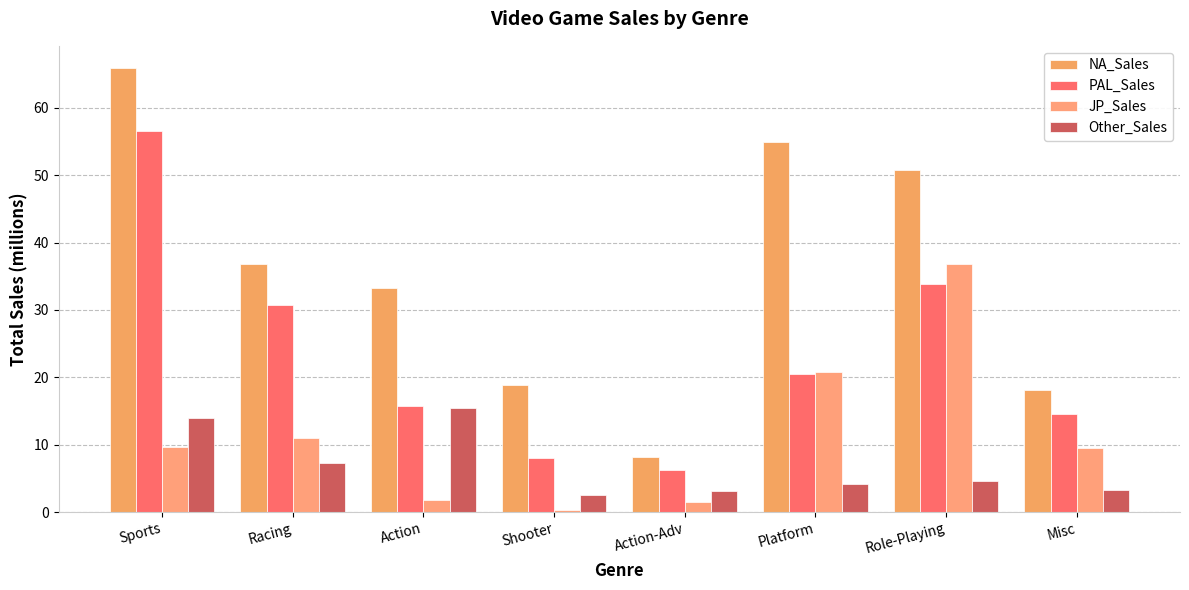

Which series changed the most between Action and Role-Playing?

JP_Sales